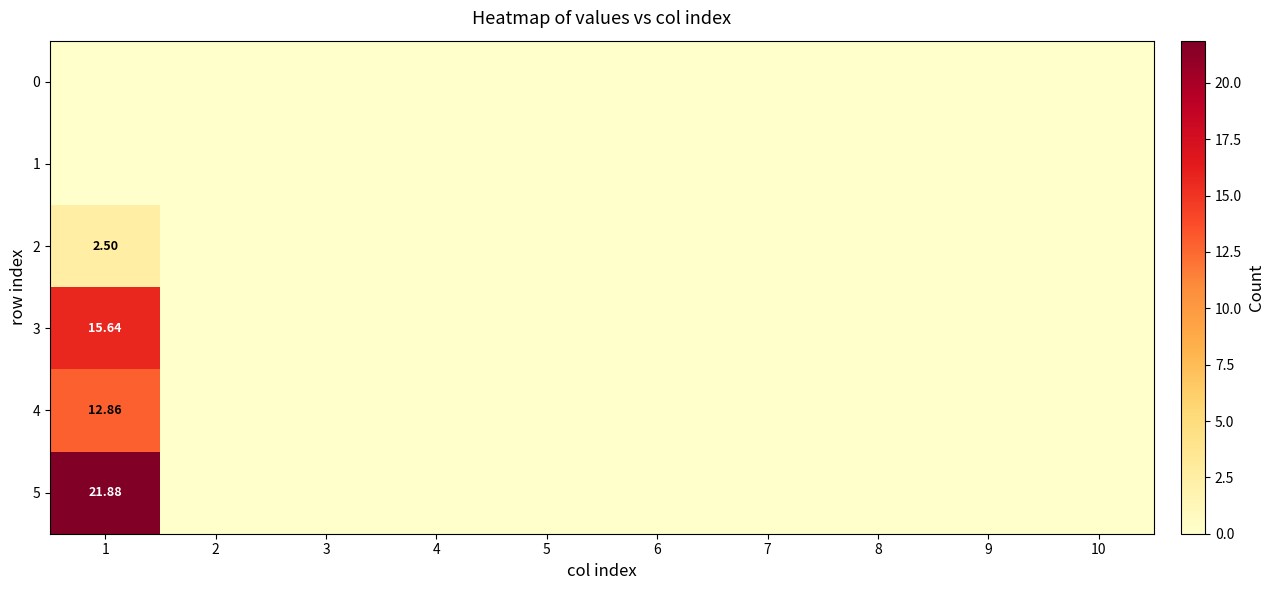

At which category is the sum across all series the highest?

1